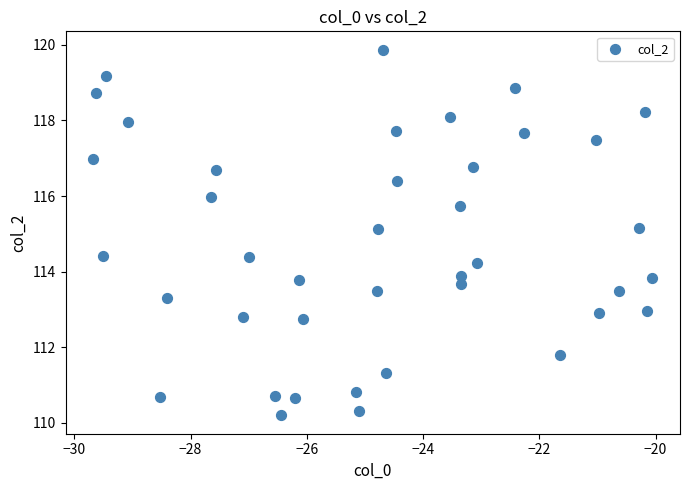

What is the range of X values (max minus min)?

9.6